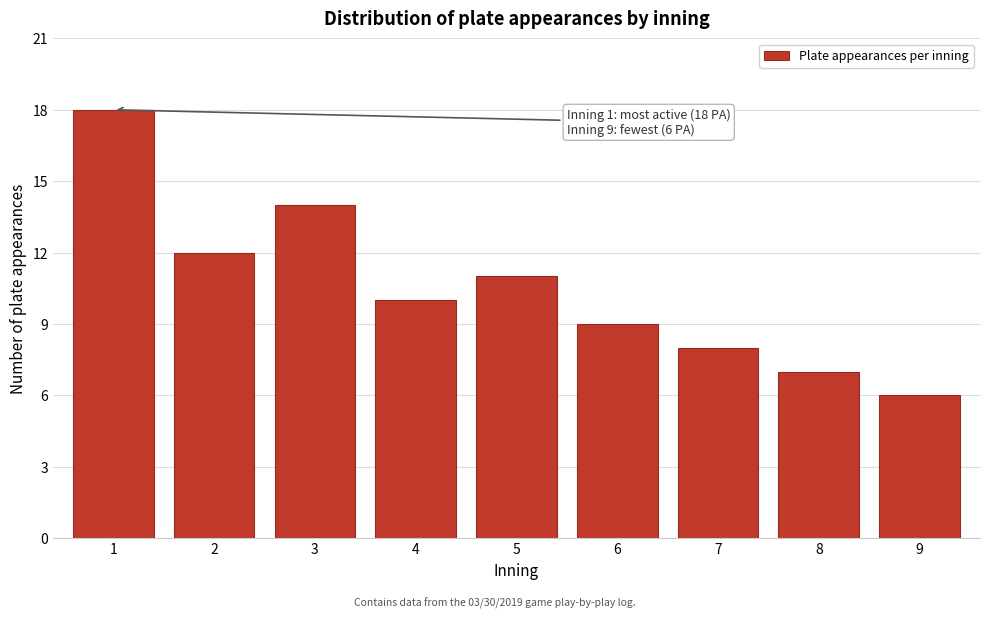

Reading left to right, transcribe all the data shown in this chart.

1=18	2=12	3=14	4=10	5=11	6=9	7=8	8=7	9=6